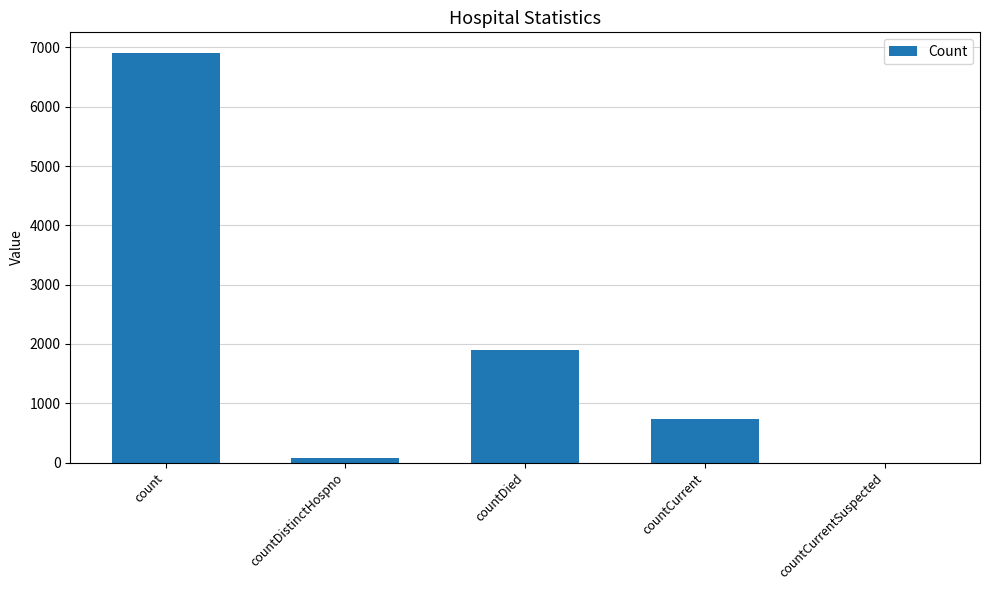

Is it true that the value at countCurrentSuspected is 3236?

False